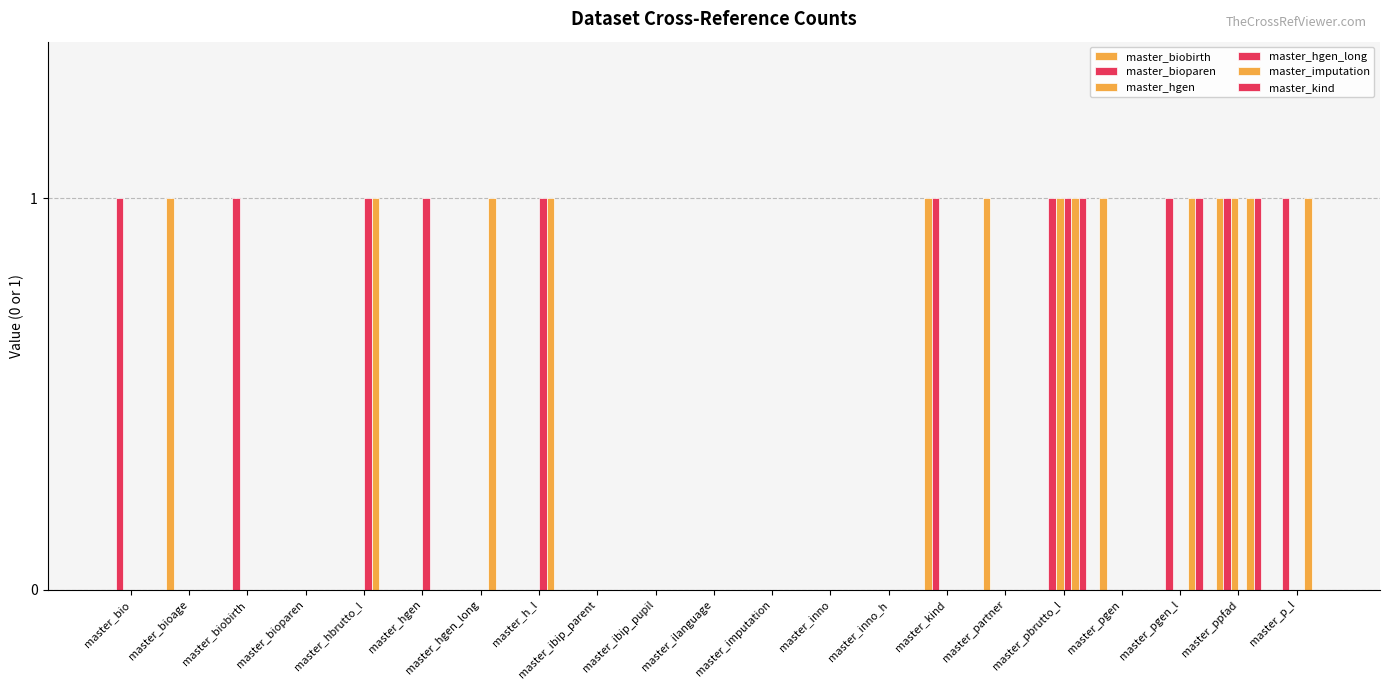

At how many categories does at least one series exceed 0?

14